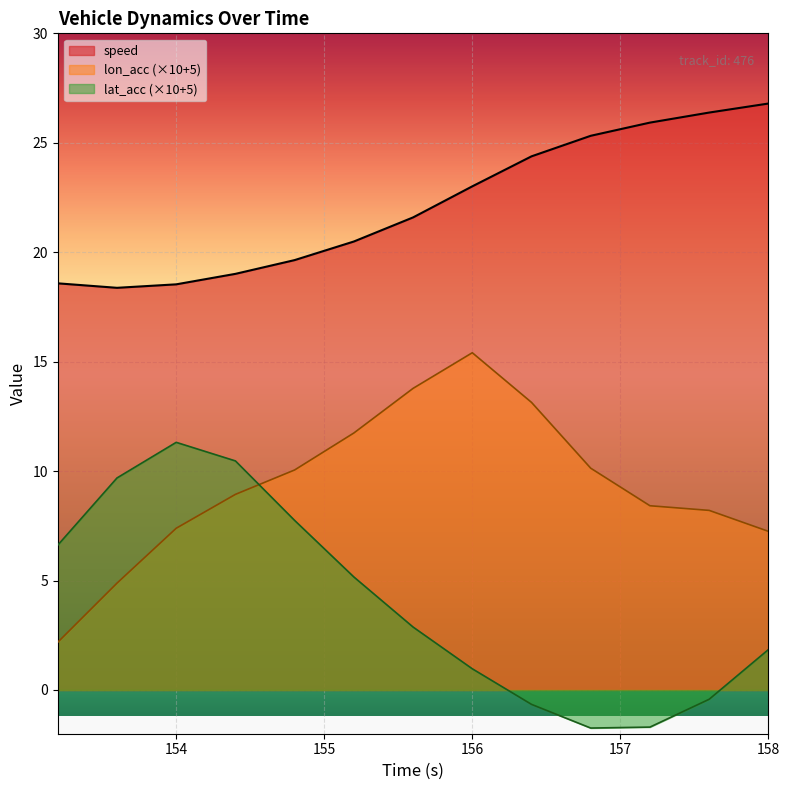

Reading left to right, list all the values displayed in this chart.

speed: 18.6	18.4	18.5	19.0	19.6	20.5	21.6	23.0	24.4	25.3	25.9	26.4	26.8
lon_acc: 2.2	4.9	7.4	8.9	10.1	11.7	13.8	15.4	13.1	10.1	8.4	8.2	7.2
lat_acc: 6.6	9.7	11.3	10.5	7.7	5.2	2.9	1.0	-0.7	-1.7	-1.7	-0.4	1.8